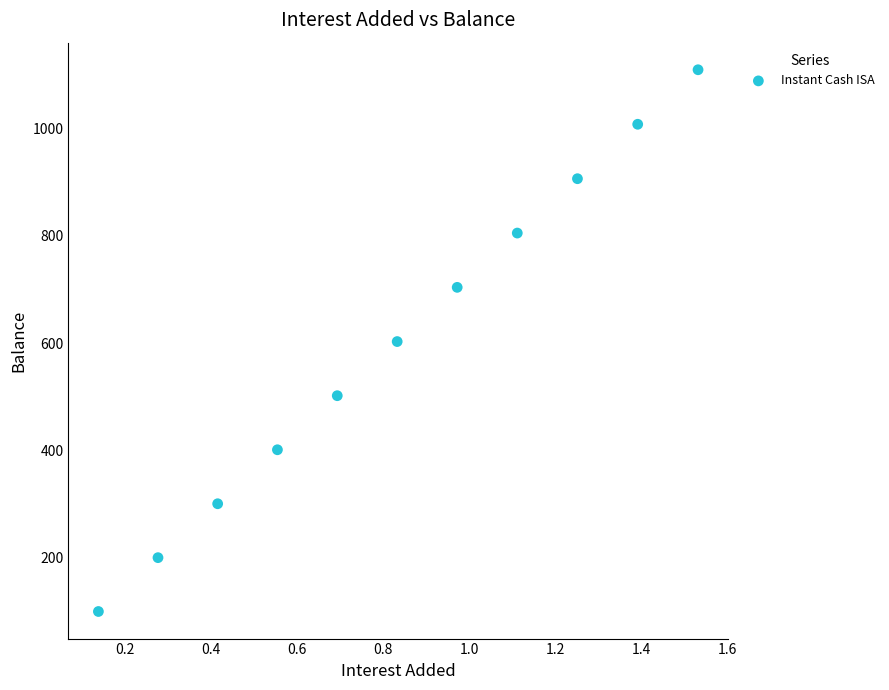

What is the average Y value?

603.6